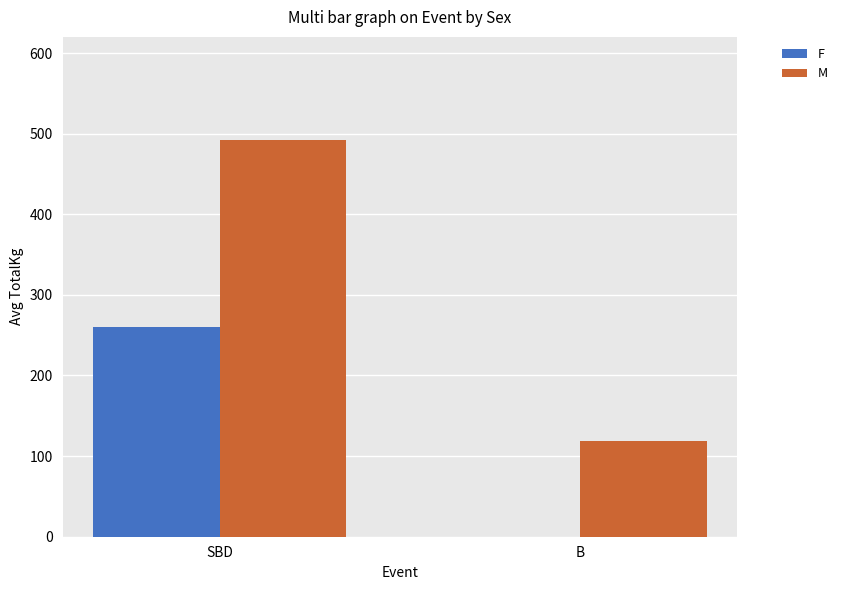

Reading left to right, list all the values displayed in this chart.

F: 260.0	0.0
M: 492.7	118.8